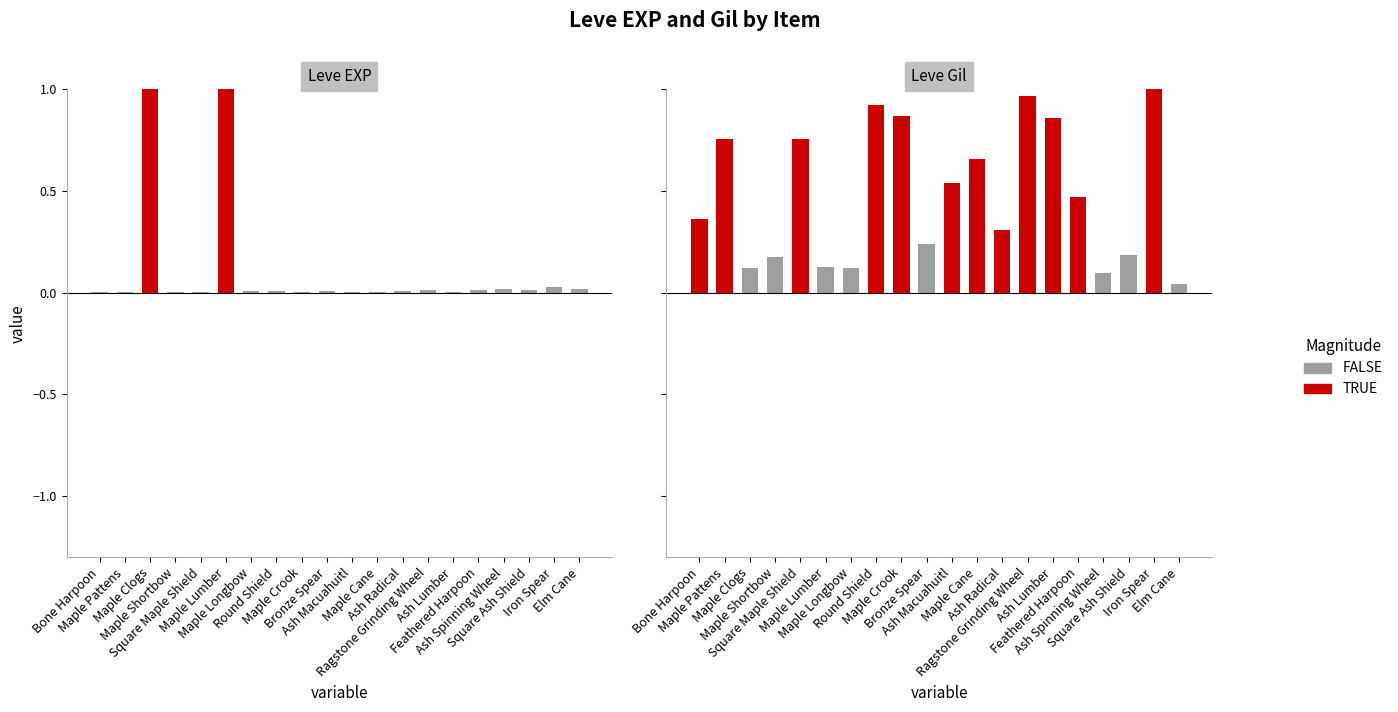

What is the maximum value for Leve EXP?

1.0